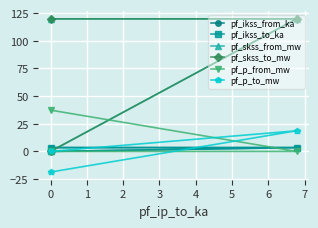

List the series in order of their peak value, lowest first.

pf_ikss_from_ka, pf_ikss_to_ka, pf_p_to_mw, pf_p_from_mw, pf_skss_from_mw, pf_skss_to_mw